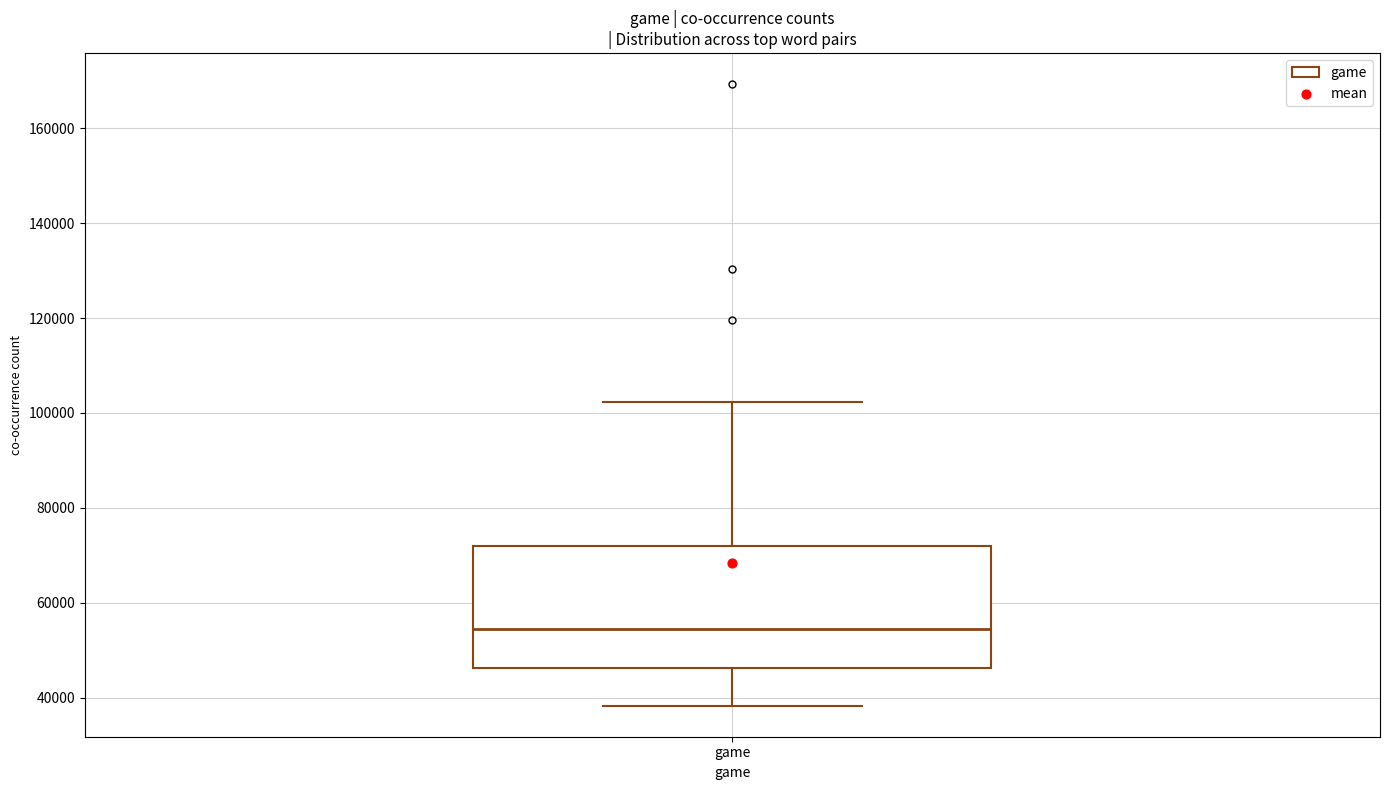

Transcribe this box plot: give where the median line is, the range the box spans, and where the two whiskers end, as read against the y-axis. The values are not printed on the chart, so give them approximately, as read against the axis.

median 54000, box 46000 to 72000, whiskers 38000 to 102000